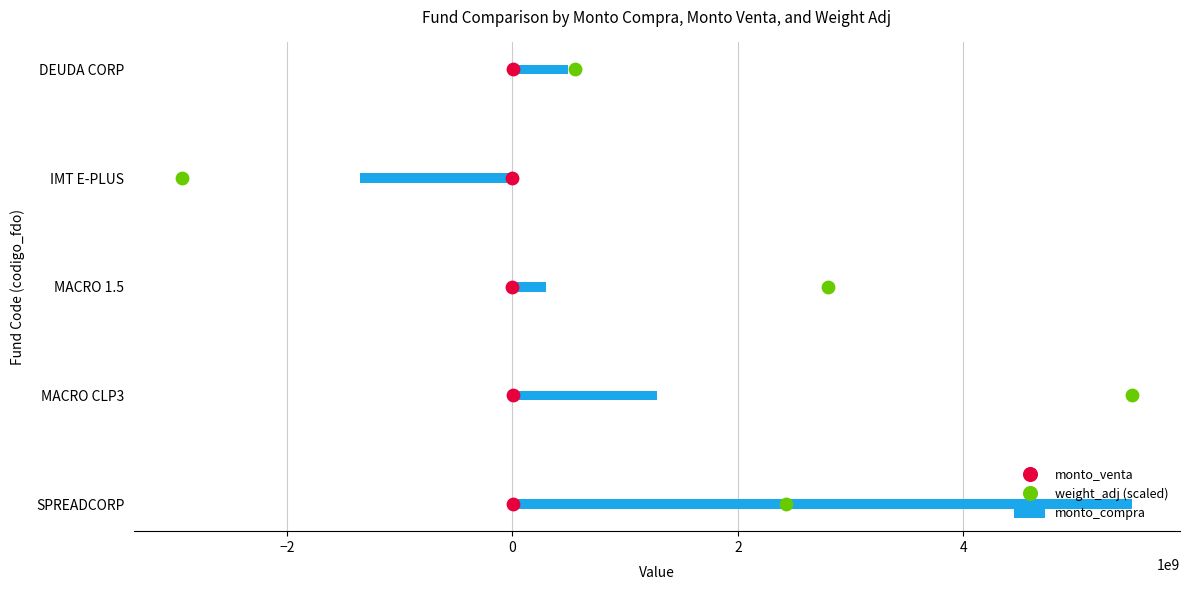

At which label does monto_compra reach its minimum?

IMT E-PLUS